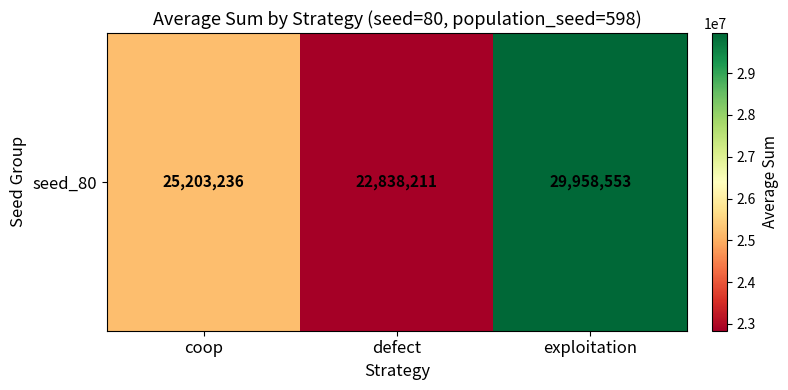

What is the average value?

26000000